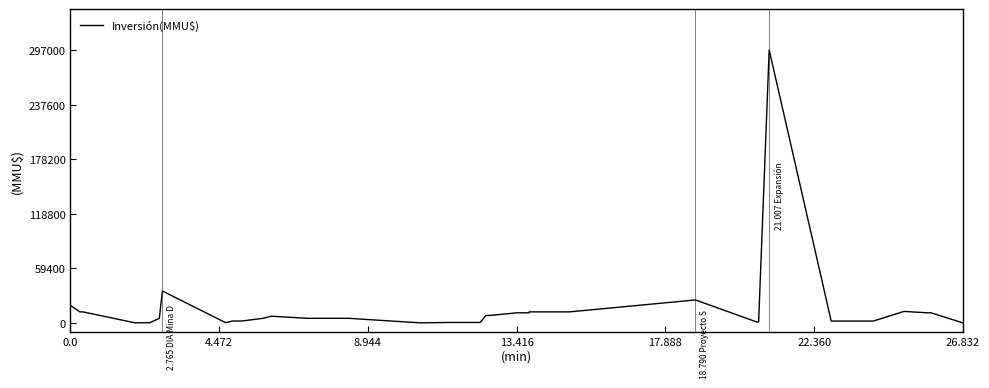

What is the difference between the maximum and minimum values?

296998.5